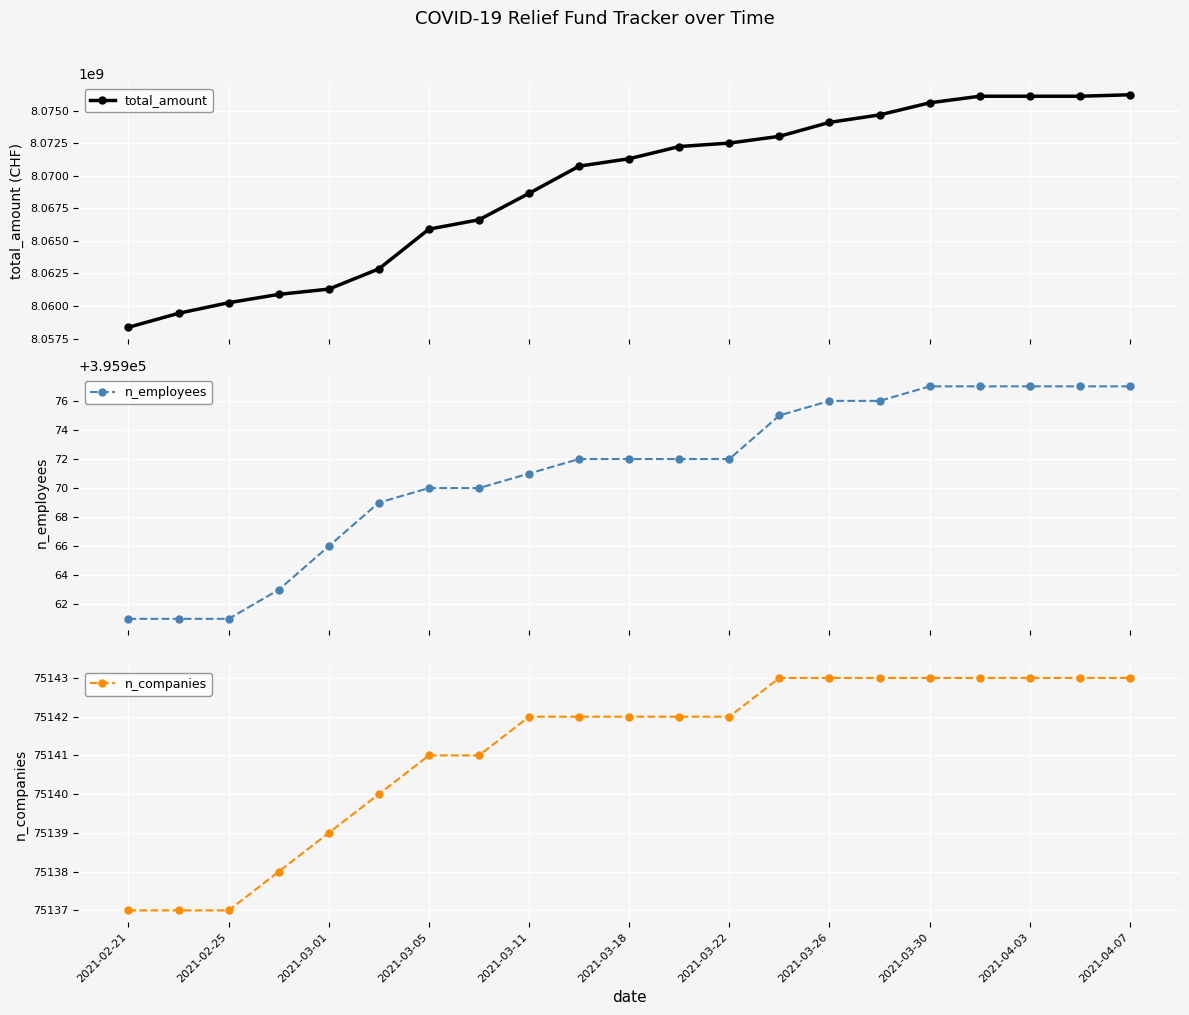

Which label corresponds to the smallest value in the chart?

2021-02-21